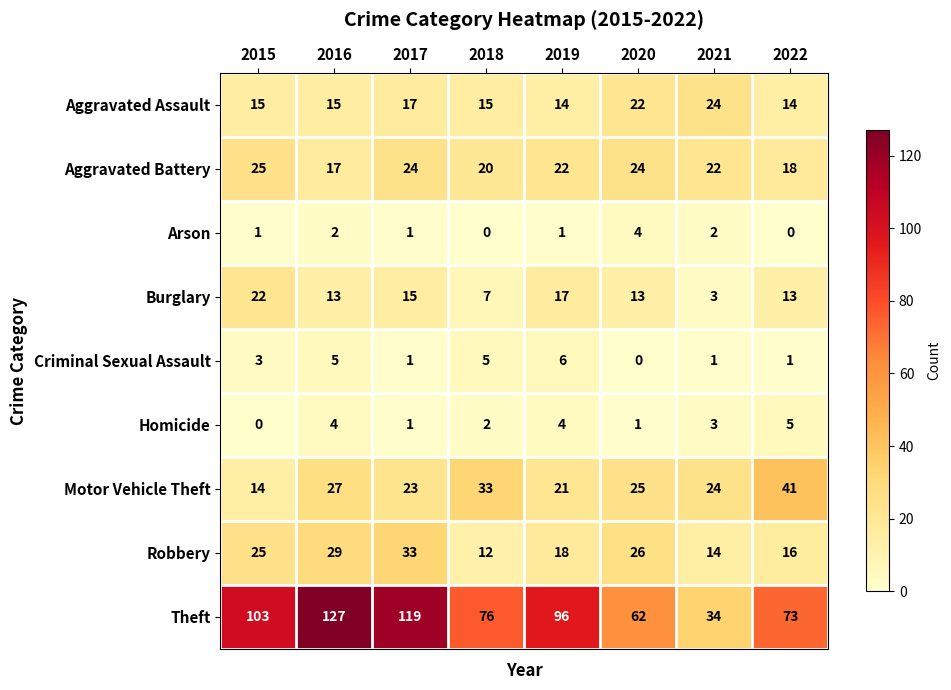

Which series changed the most between 2016 and 2017?

Theft